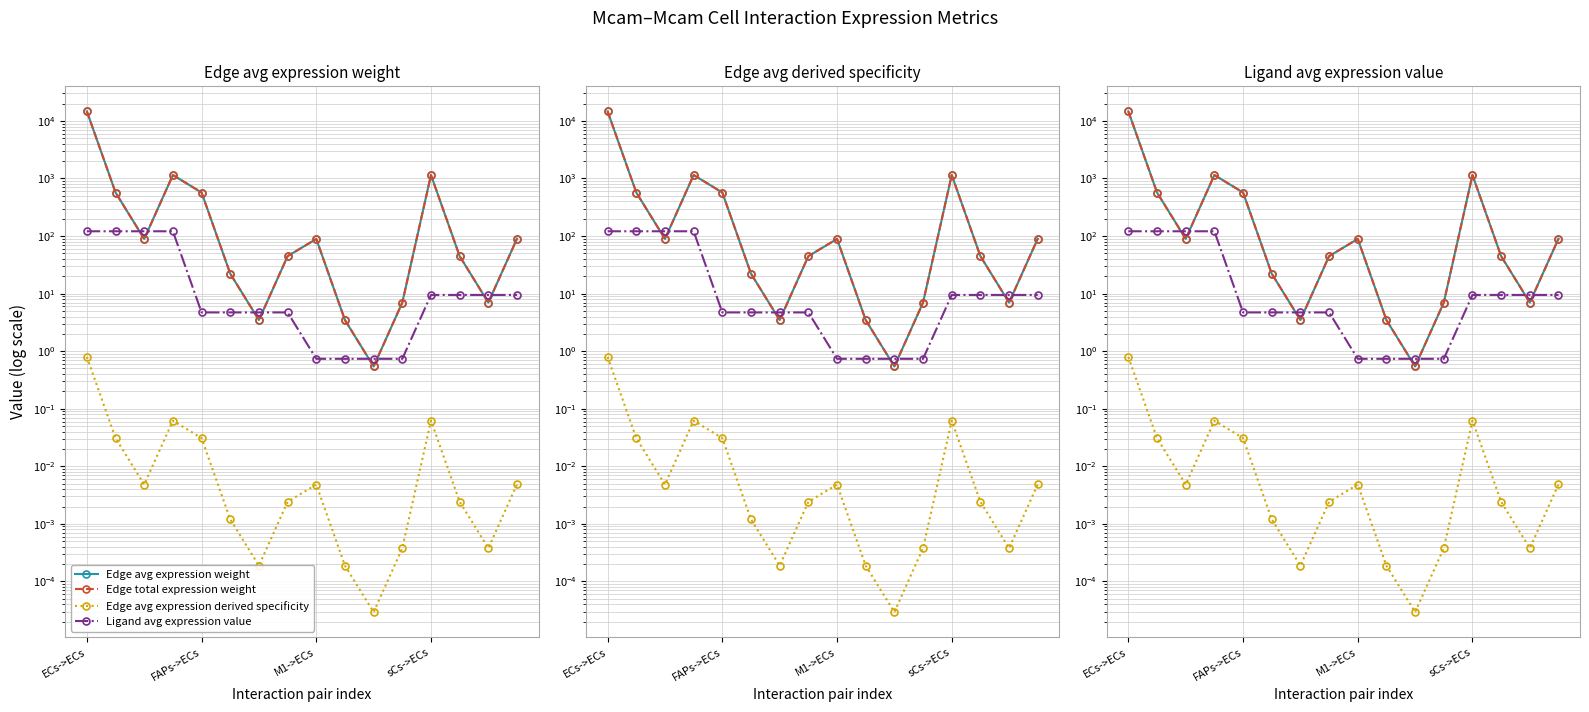

The value of Ligand avg expression value at 7 is 4.7. True or false?

True